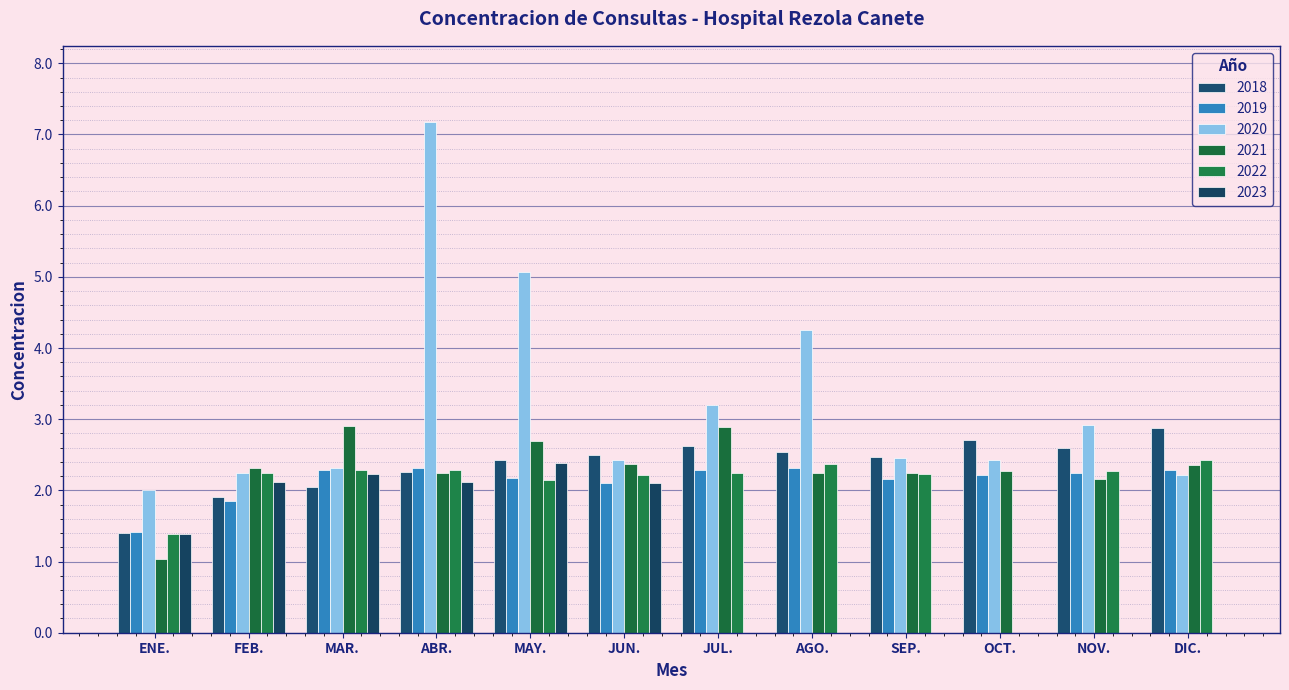

What is the lowest value of the 2019 series?

1.4